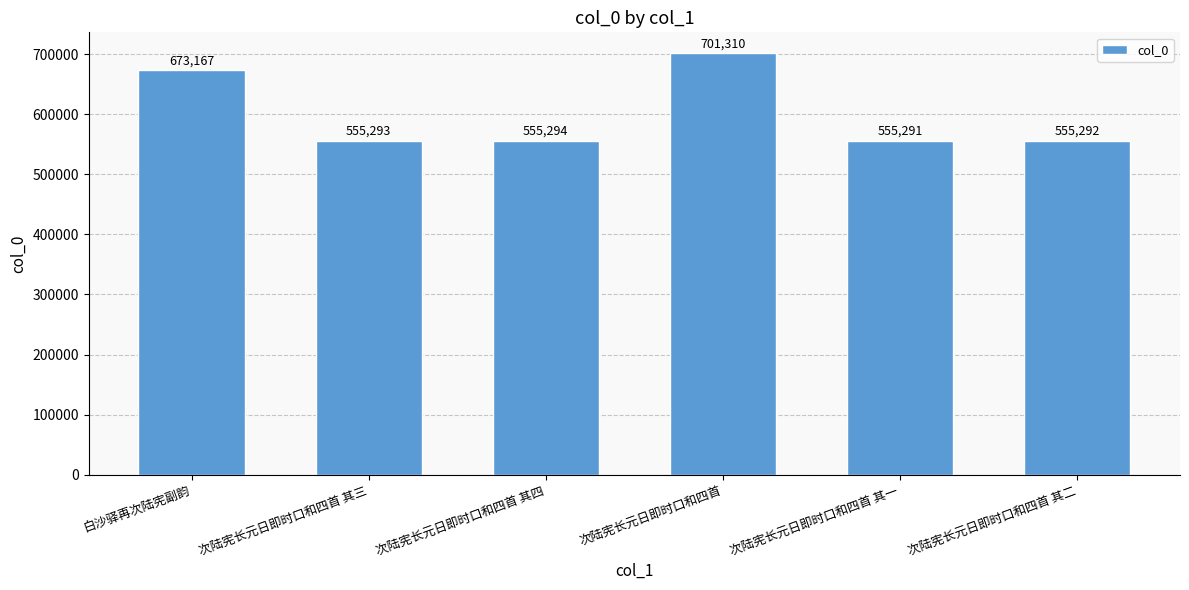

Where does the data first go above 555294?

白沙驿再次陆宪副韵